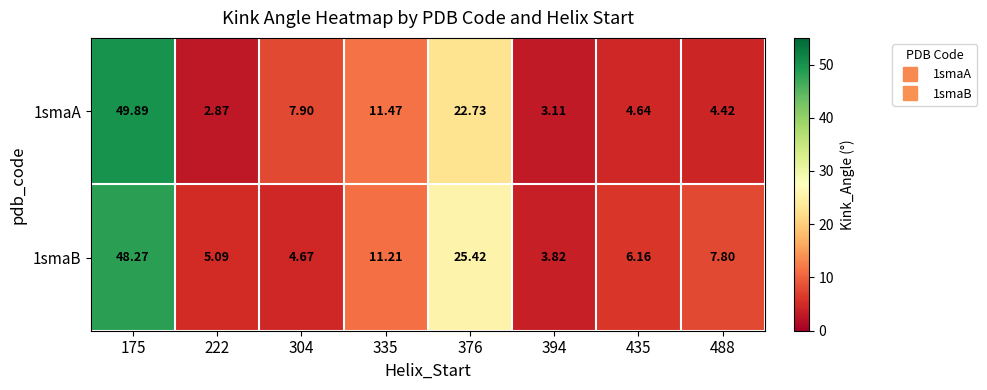

Is the value of 1smaA at 394 greater than the value of 1smaB at 304?

No